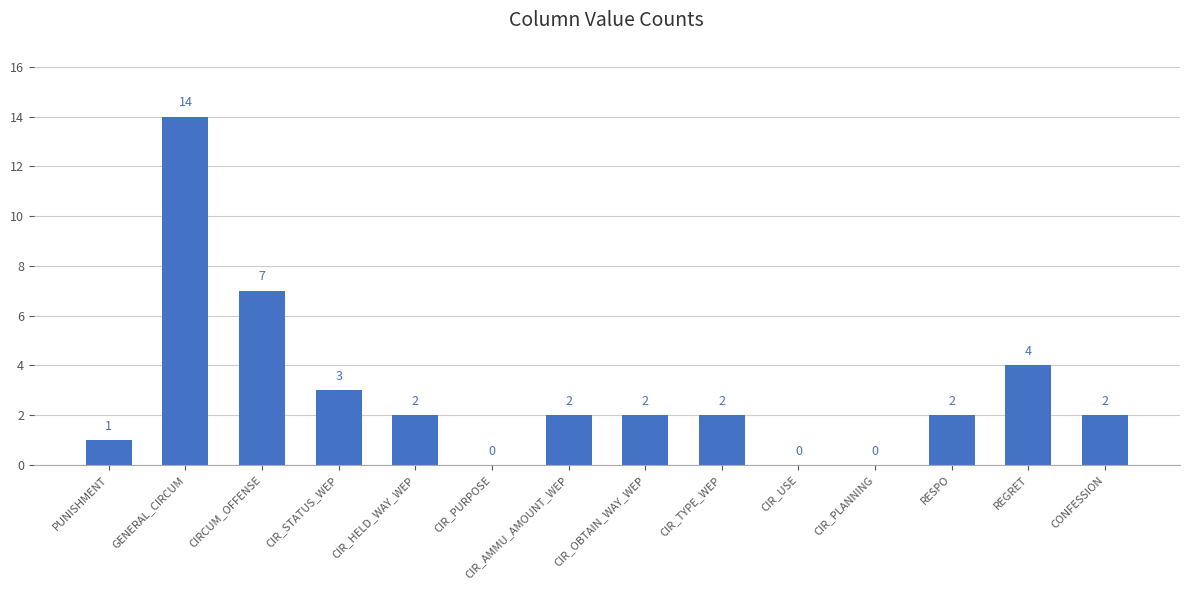

What is the sum of all values?

41